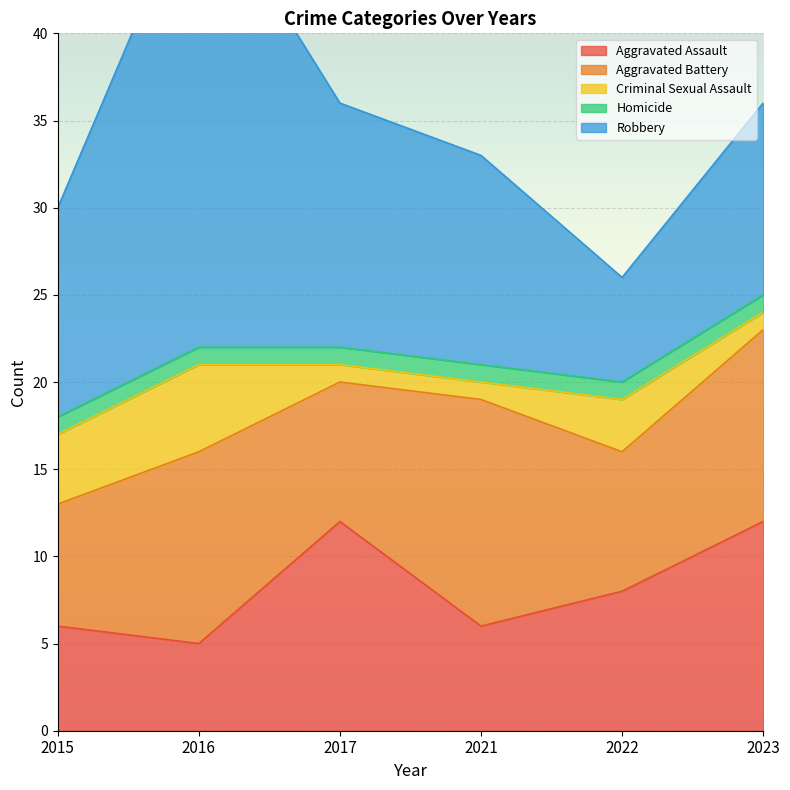

The Criminal Sexual Assault series shows 1 at 2021. True or false?

True